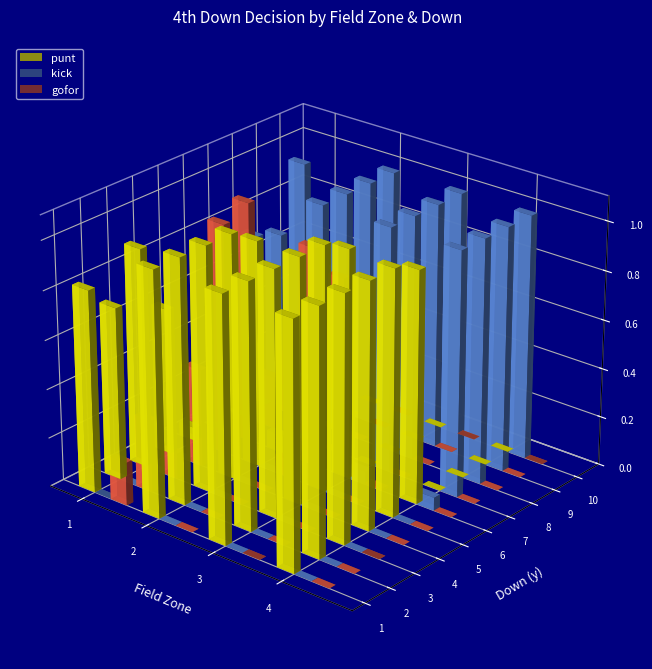

List the series in order of their peak value, lowest first.

gofor, punt, kick